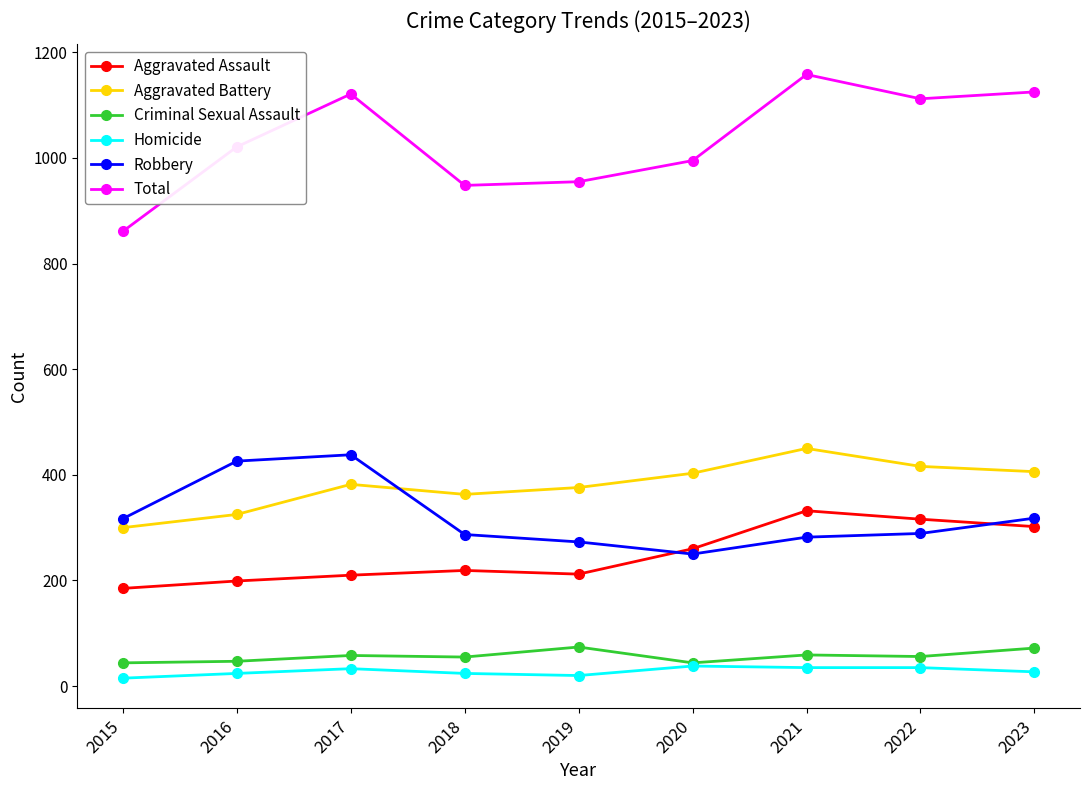

How many series are shown in this chart?

6